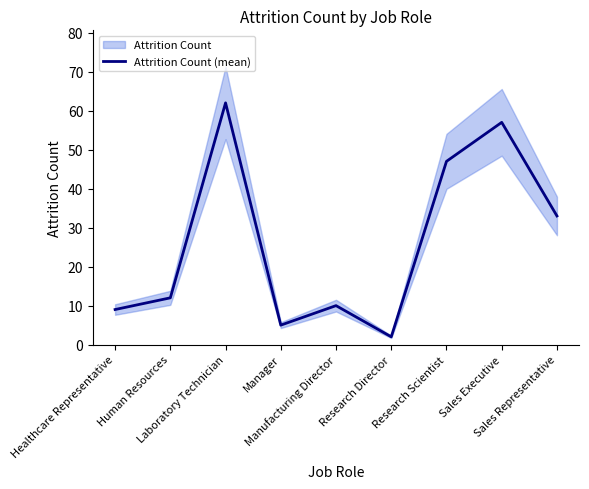

How many values exceed 12?

4